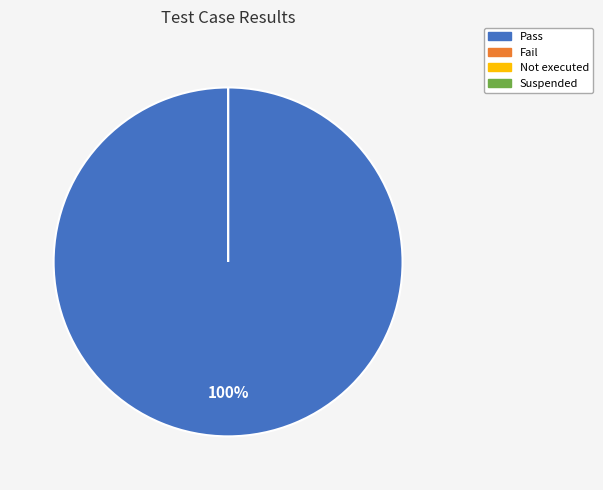

Count the number of slices in the pie.

4